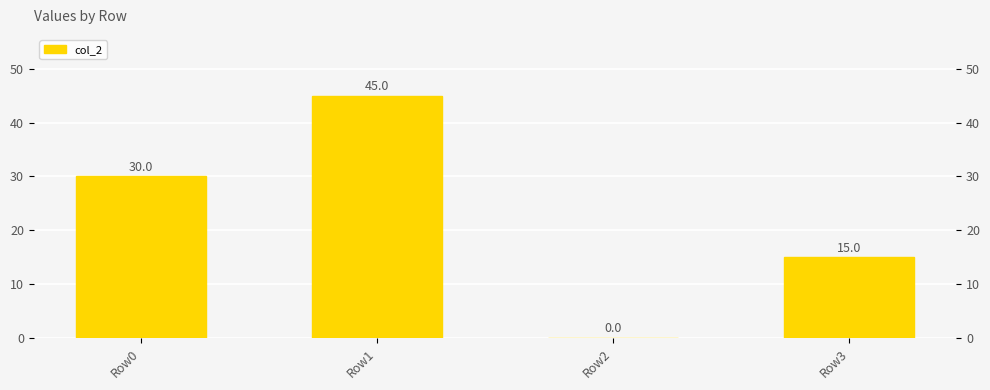

Read the value at Row3, to the nearest 5.

15